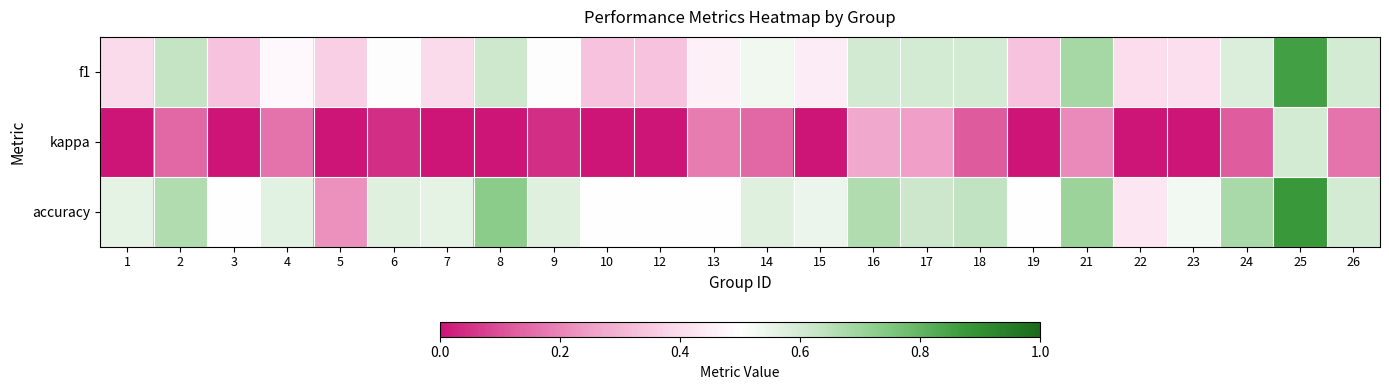

List the series in order of their overall mean, highest first.

accuracy, f1, kappa